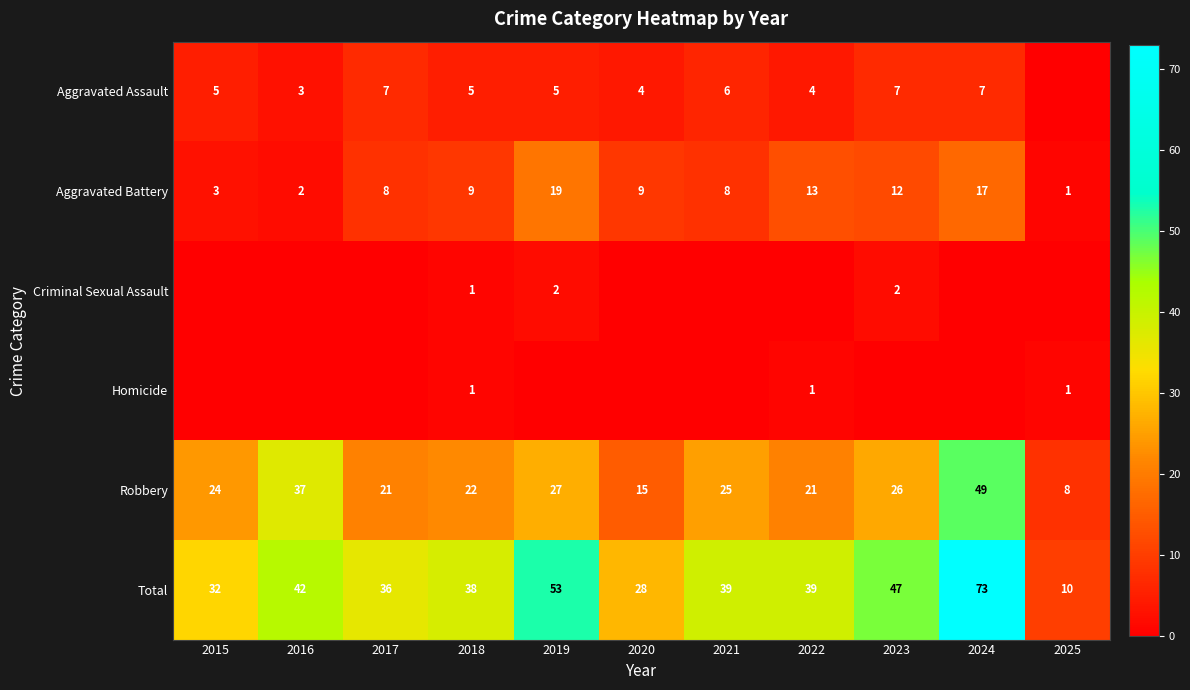

Between 2017 and 2025, which is larger?

2017